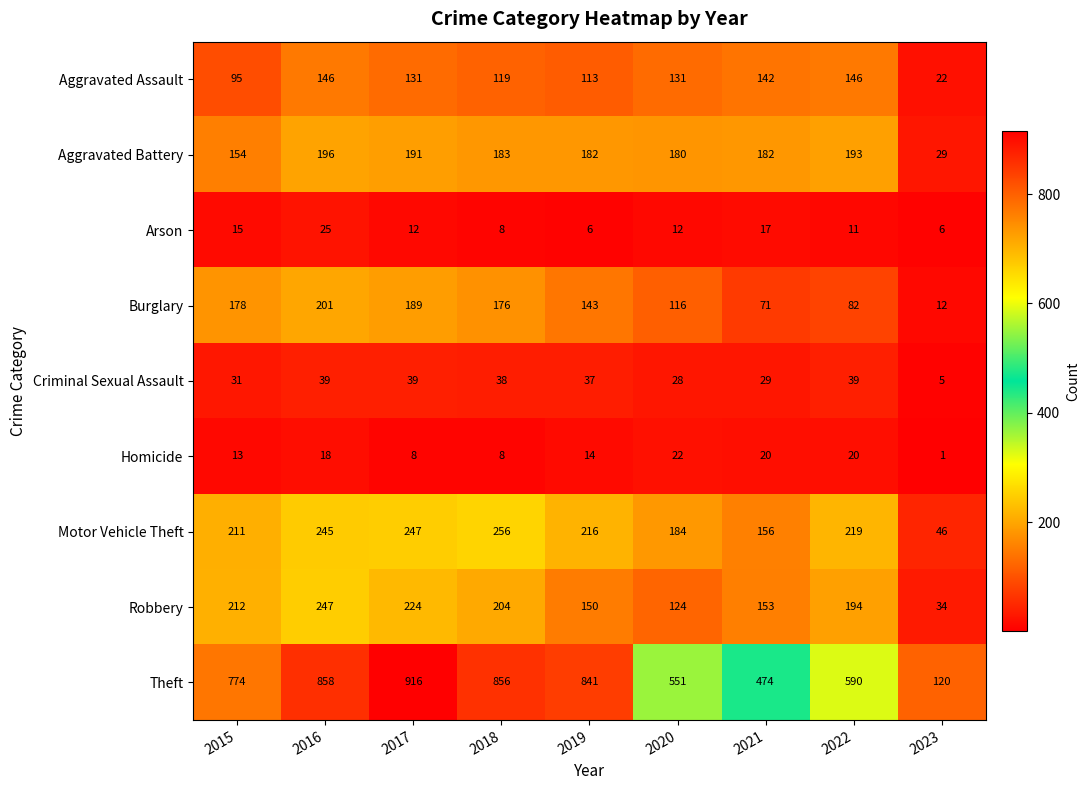

Rank the categories by Motor Vehicle Theft value from highest to lowest.

2018, 2017, 2016, 2022, 2019, 2015, 2020, 2021, 2023